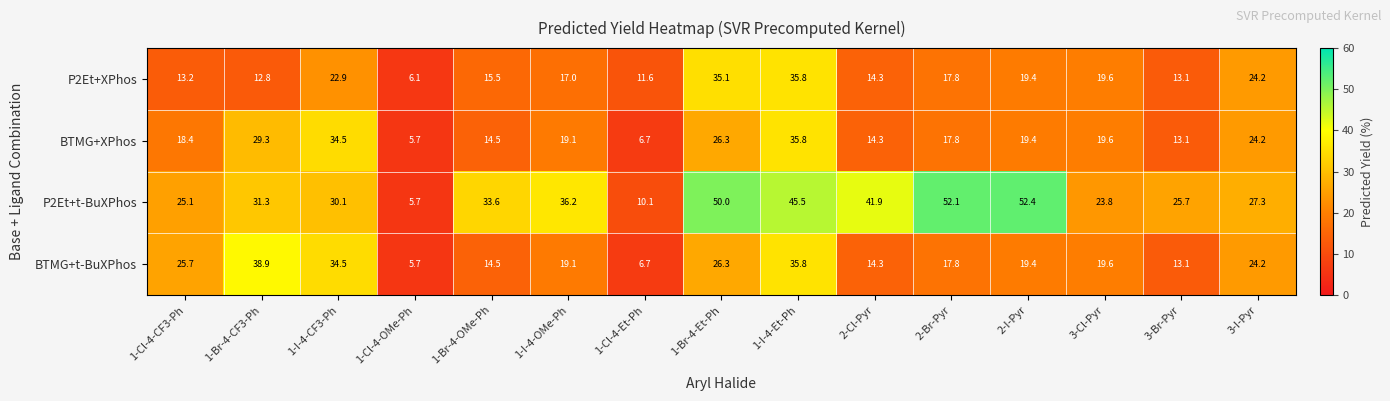

Which series has the widest spread of values?

P2Et+t-BuXPhos